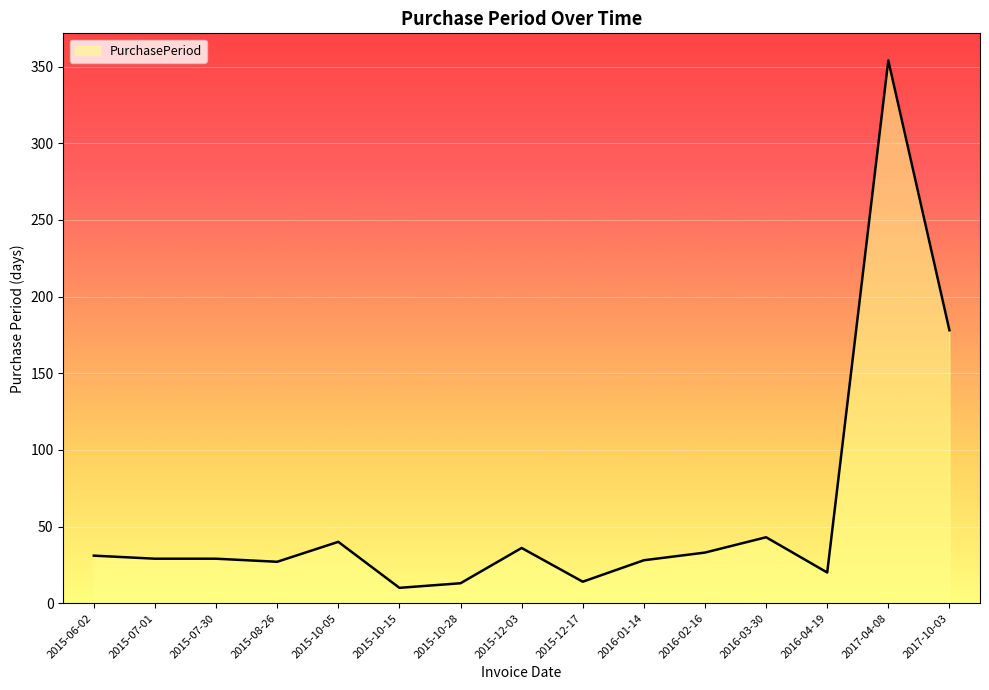

What is the ratio of the value at 2015-12-17 to the value at 2016-01-14?

0.5